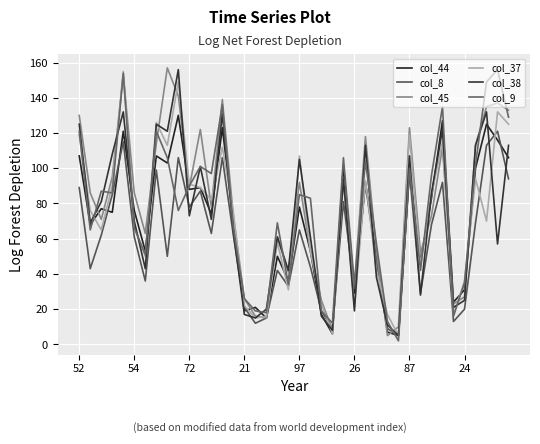

Does the chart display data point markers on the line(s)?

No